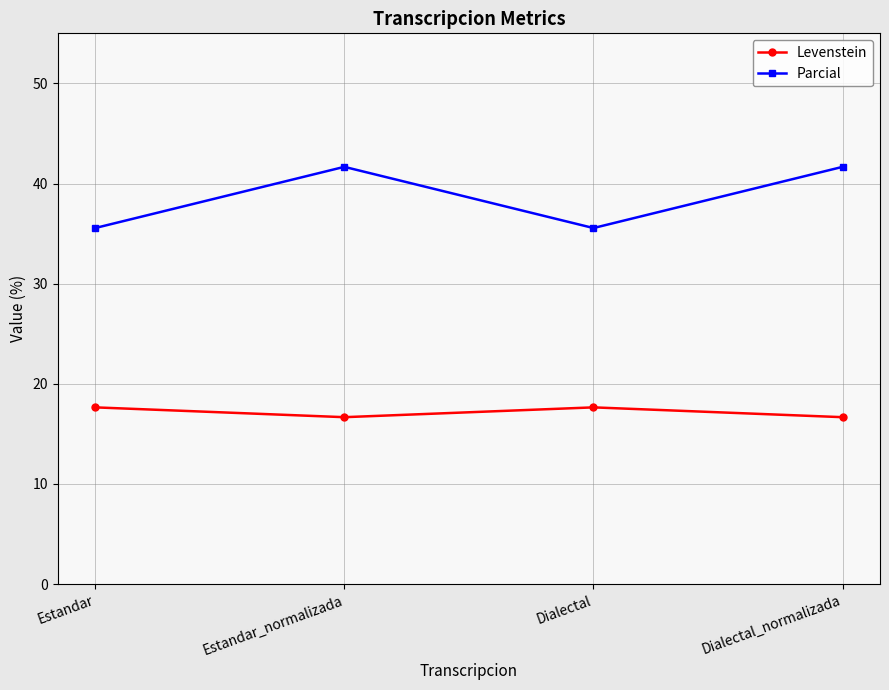

True or false: Parcial and Levenstein cross at least once.

False